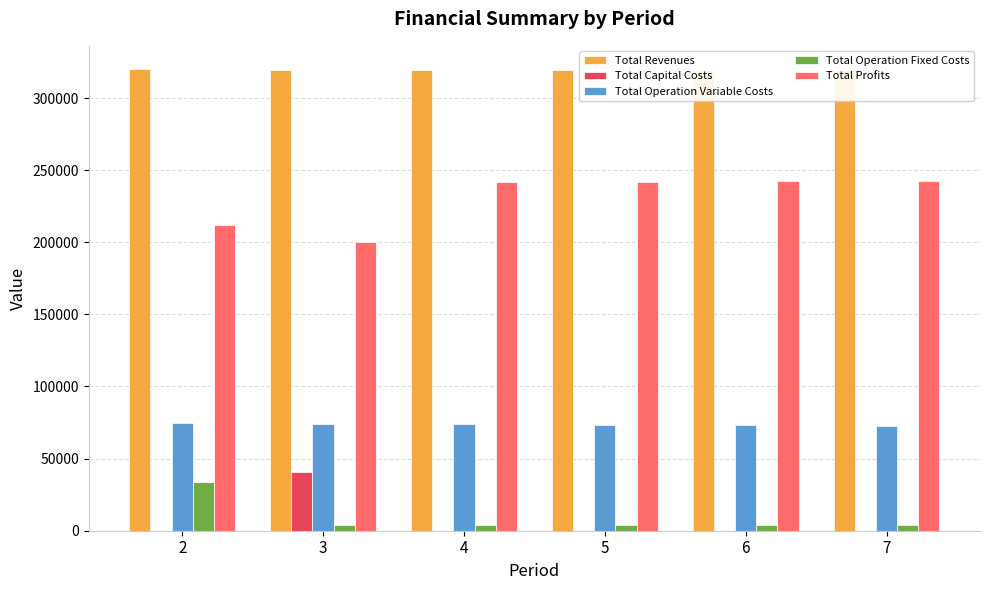

At which label does Total Revenues reach its minimum?

3